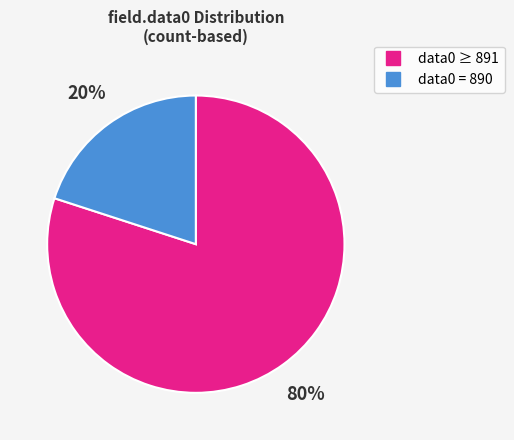

To the nearest percent, what is the average slice percentage?

50%